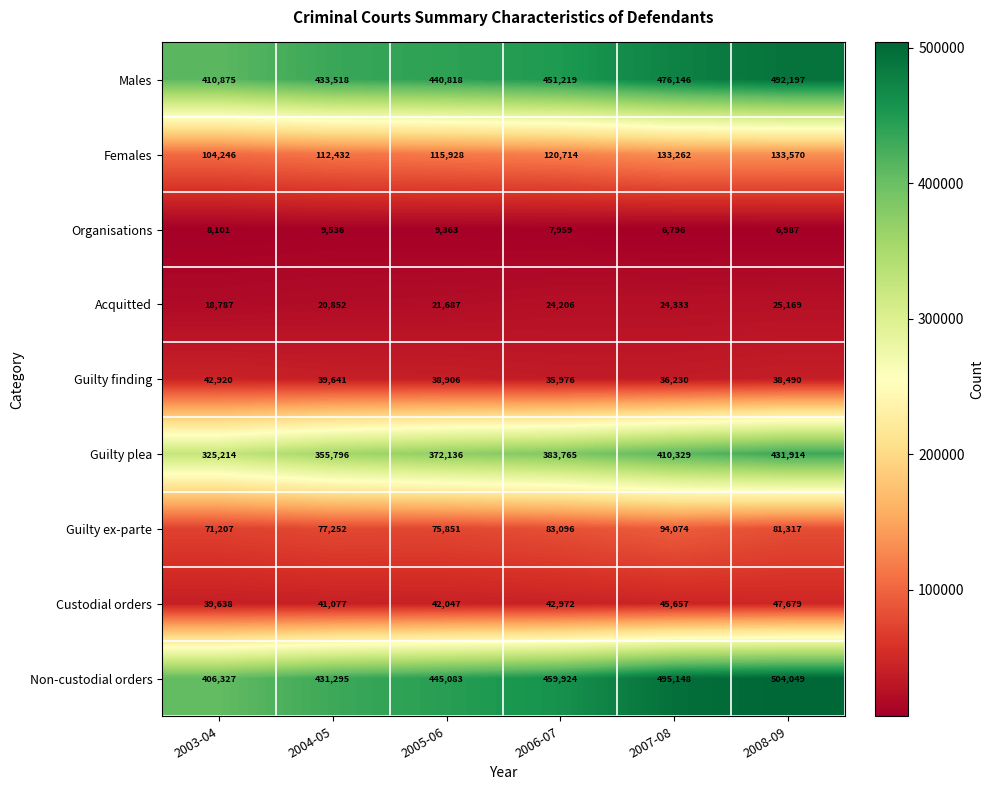

Is it true that Females equals 120714 at 2006-07?

True